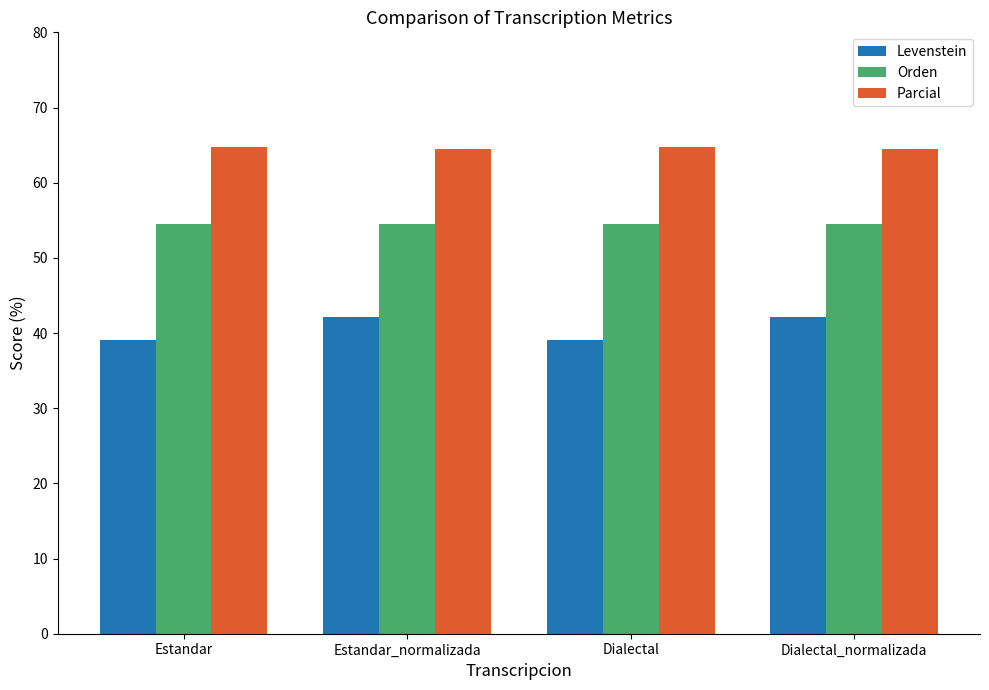

What is the difference between the highest and lowest values at Estandar?

25.6